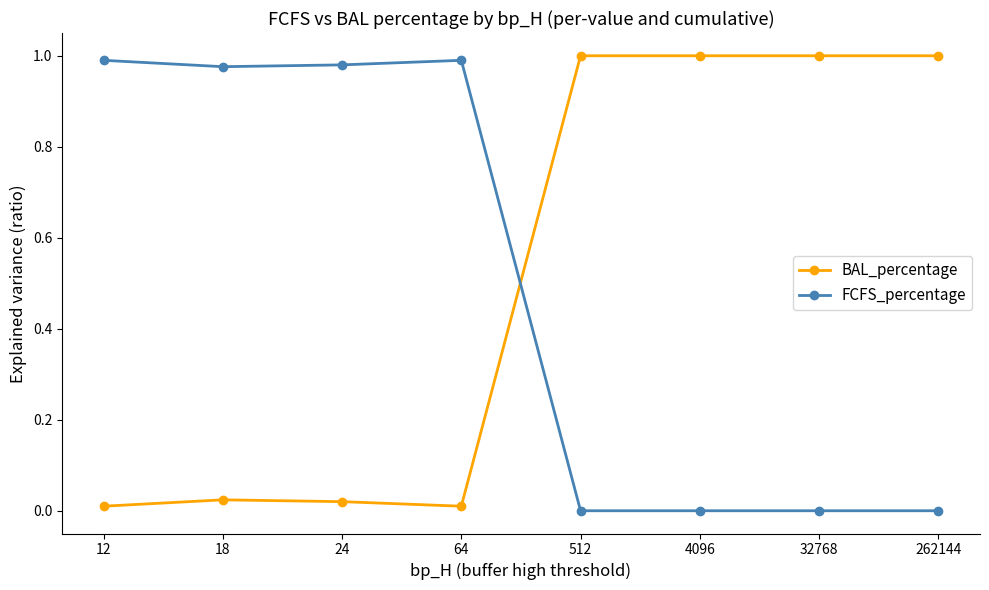

True or false: BAL_percentage has more than 0 interior local peaks.

True